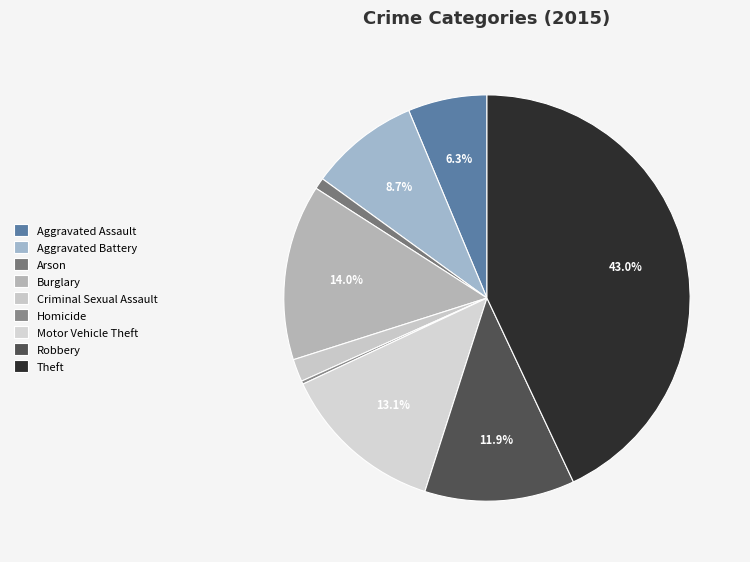

Is it true that Motor Vehicle Theft is 13% of the pie?

True